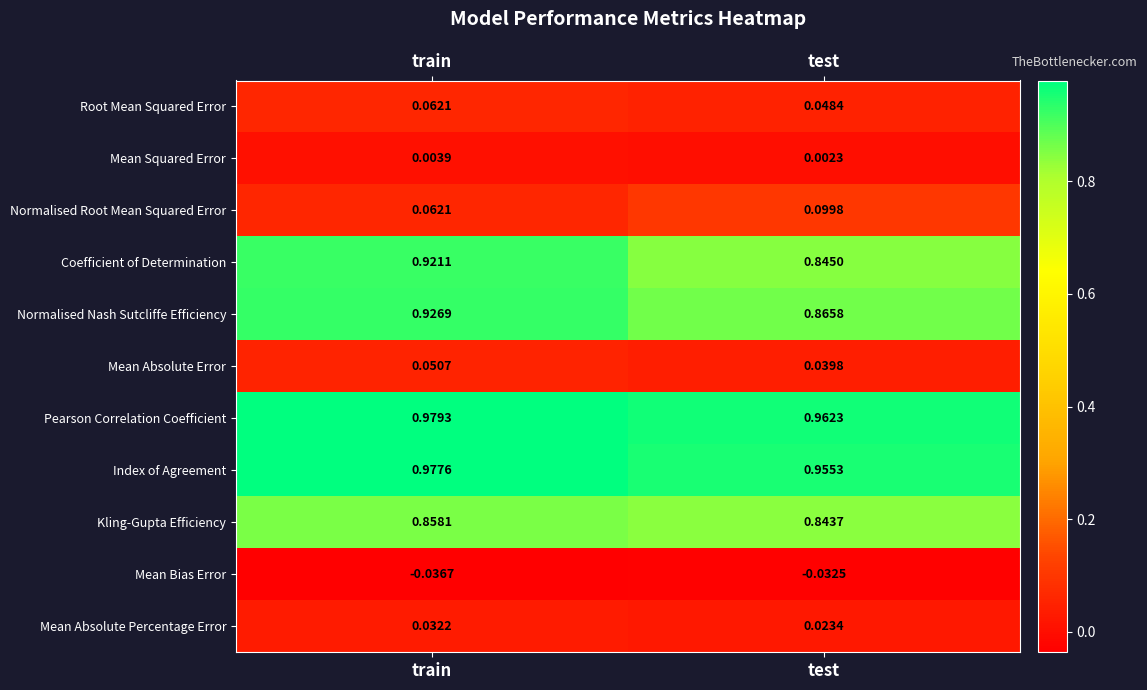

Which series changed the most between train and test?

Coefficient of Determination